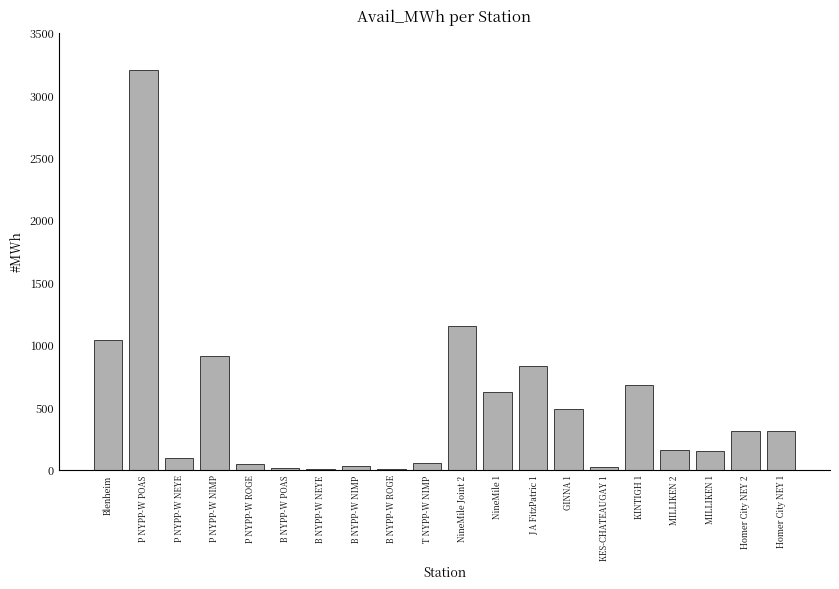

What is the greatest value displayed?

3200.0